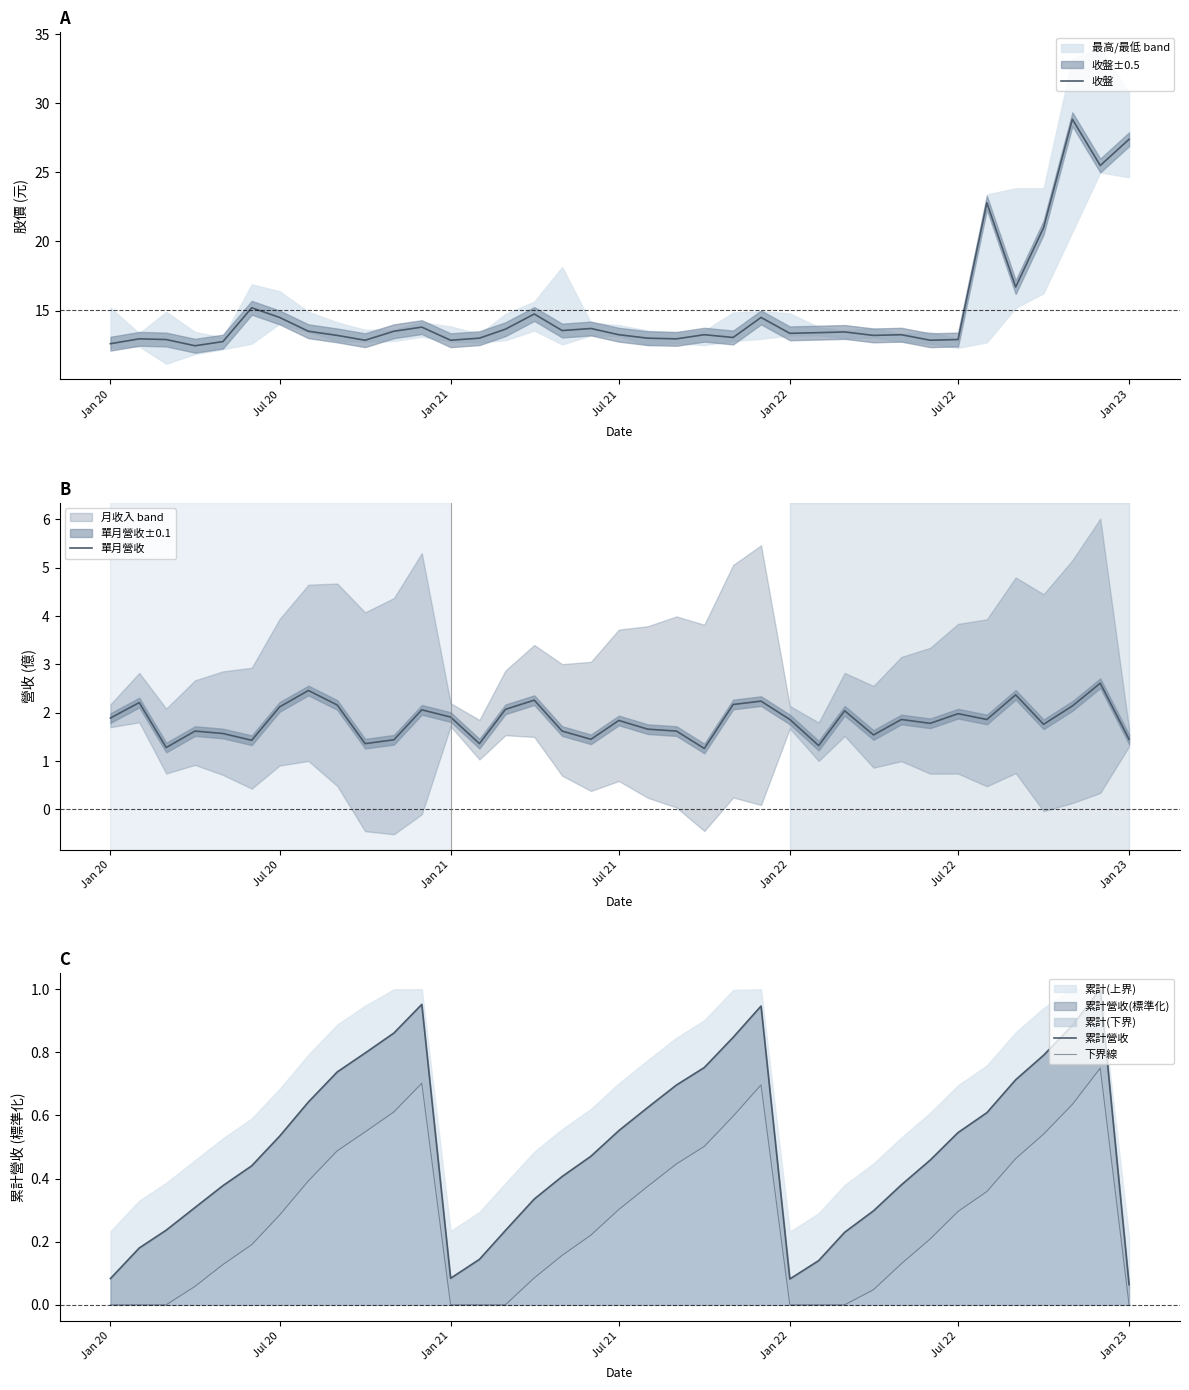

Reading left to right, extract all data points from this chart.

收盤: 12.6	12.9	12.9	12.4	12.8	15.2	14.5	13.5	13.2	12.8	13.5	13.8	12.8	13.0	13.7	14.8	13.6	13.7	13.2	13.0	12.9	13.2	13.1	14.5	13.3	13.4	13.4	13.2	13.2	12.8	12.9	22.8	16.7	21.0	28.9	25.5	27.4
單月營收: 1.9	2.2	1.3	1.6	1.6	1.4	2.1	2.5	2.2	1.4	1.4	2.1	1.9	1.4	2.1	2.3	1.6	1.4	1.8	1.7	1.6	1.3	2.2	2.2	1.9	1.3	2.0	1.5	1.9	1.8	2.0	1.9	2.4	1.8	2.1	2.6	1.4
累計營收: 0.1	0.2	0.2	0.3	0.4	0.4	0.5	0.6	0.7	0.8	0.9	1.0	0.1	0.1	0.2	0.3	0.4	0.5	0.6	0.6	0.7	0.8	0.8	0.9	0.1	0.1	0.2	0.3	0.4	0.5	0.5	0.6	0.7	0.8	0.9	1.0	0.1
下界線: 0.0	0.0	0.0	0.1	0.1	0.2	0.3	0.4	0.5	0.5	0.6	0.7	0.0	0.0	0.0	0.1	0.2	0.2	0.3	0.4	0.4	0.5	0.6	0.7	0.0	0.0	0.0	0.0	0.1	0.2	0.3	0.4	0.5	0.5	0.6	0.8	0.0